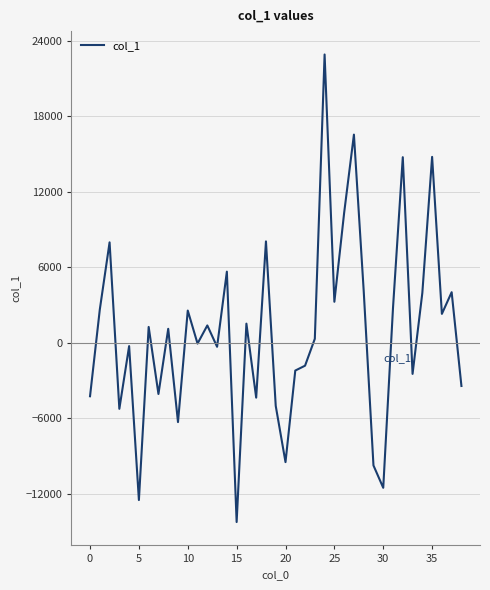

What is the difference between the maximum and minimum values?

37133.7